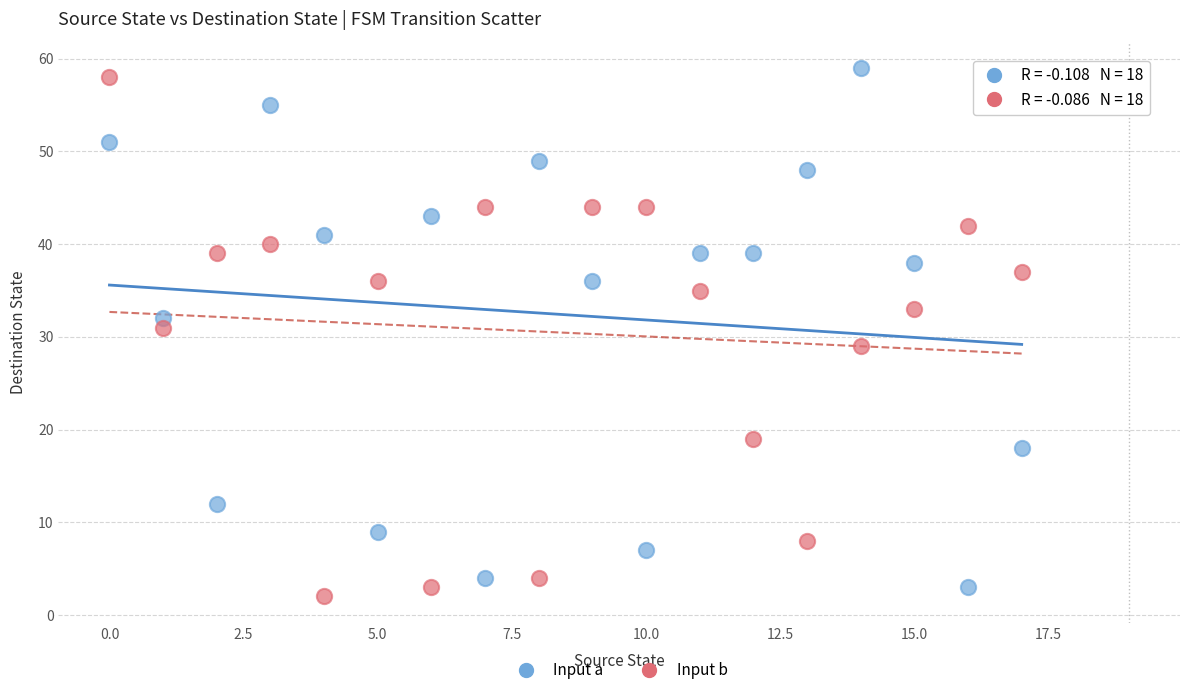

What are all the series names shown in the legend?

Input a, Input b